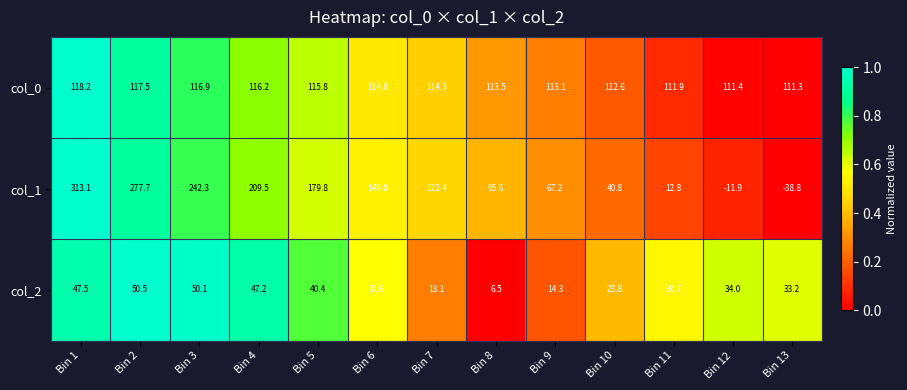

Rank the series at Bin 12 from highest to lowest value.

col_0, col_2, col_1